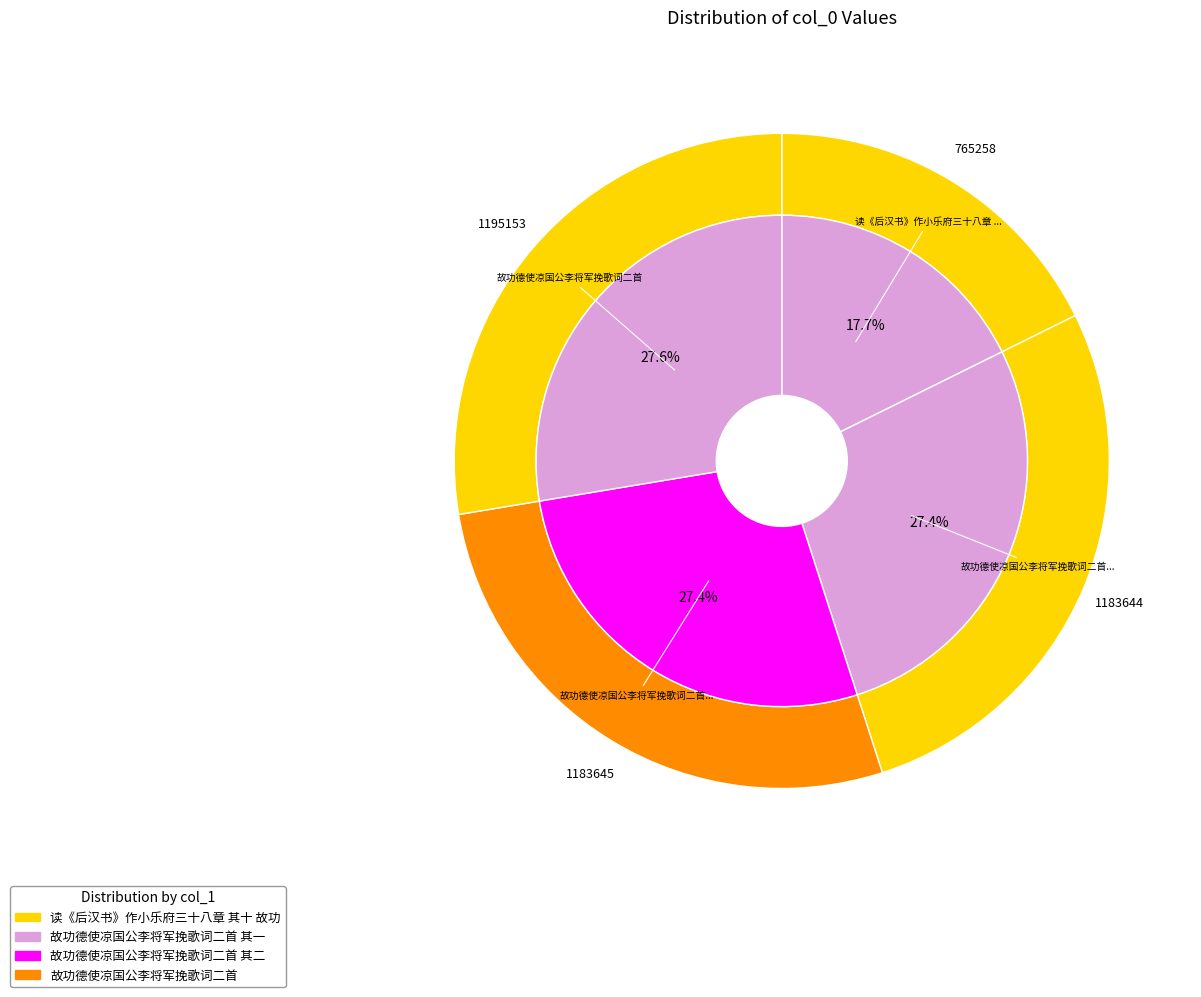

To the nearest percent, what is the combined percentage of 故功德使凉国公李将军挽歌词二首 其一 and 故功德使凉国公李将军挽歌词二首?

55%